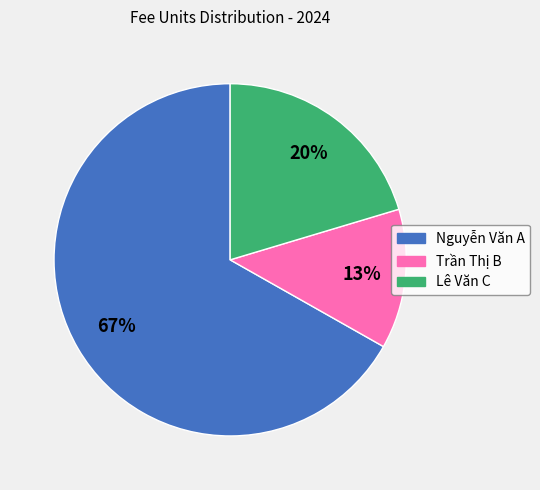

Is there any slice that represents more than half of the pie?

Yes